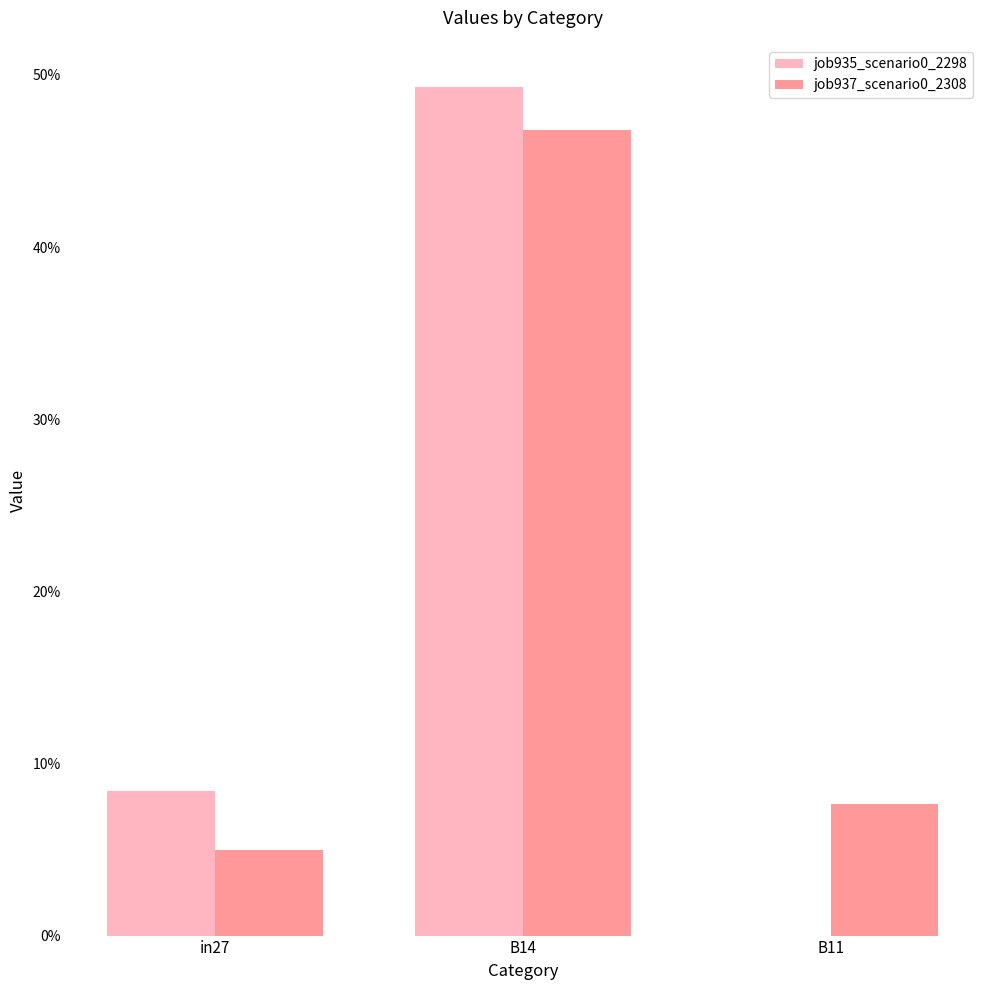

Are the bars grouped side by side (vs. stacked)?

Yes